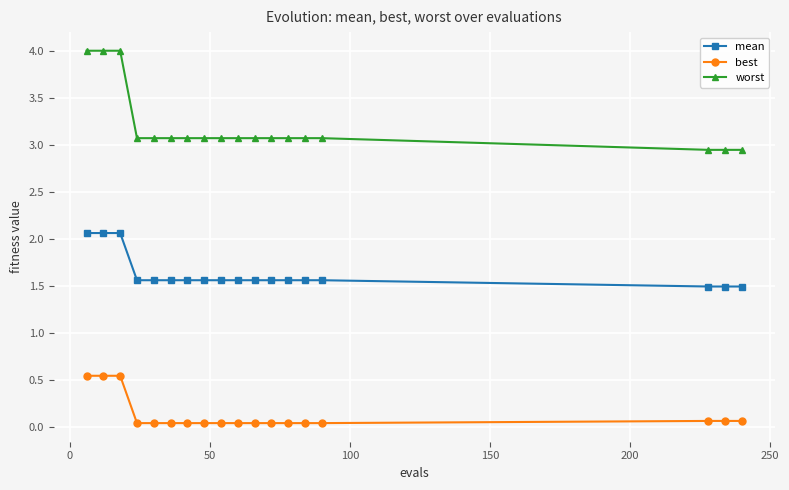

What is the value of the worst point at the 3rd from the left?

4.0